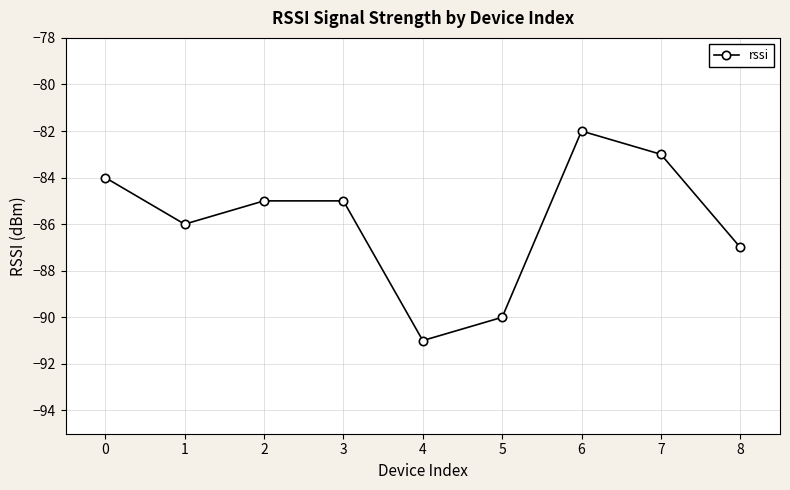

What is the change in value from 5 to 6?

+8